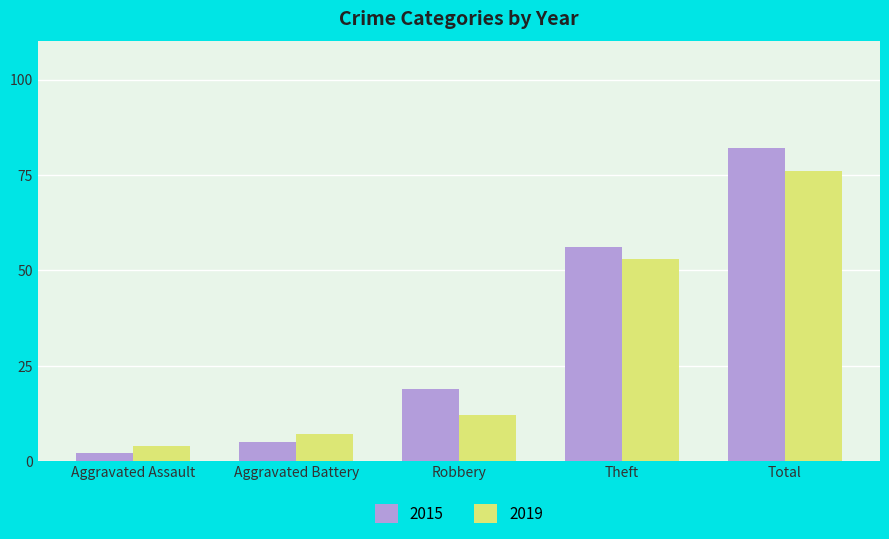

At Total, list the series in order from smallest to largest.

2019, 2015